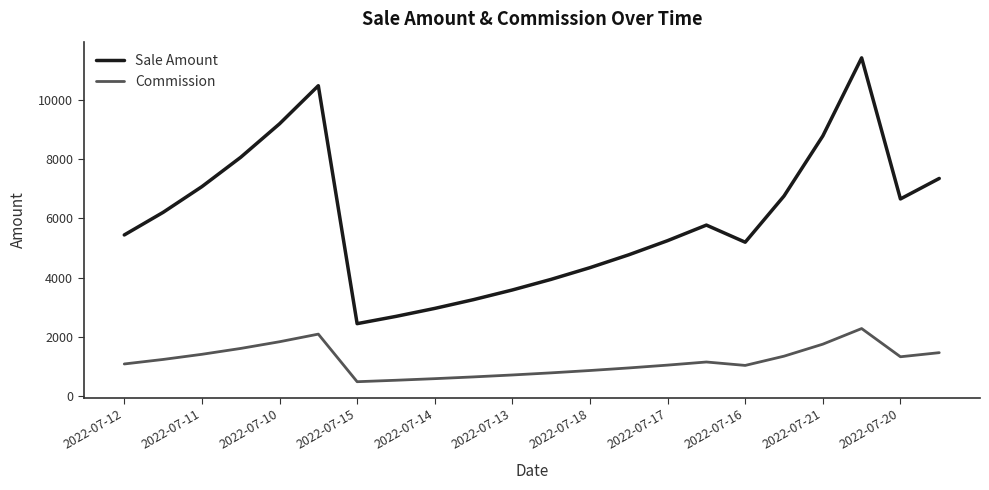

Which series has the largest total across all categories?

Sale Amount